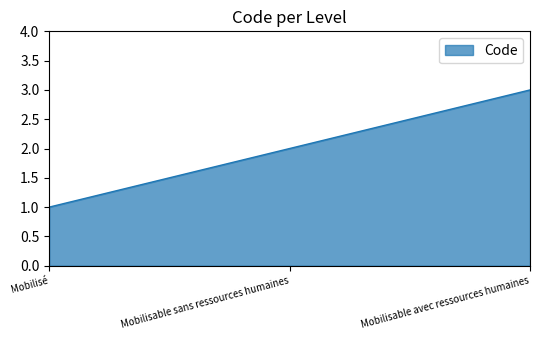

How many lines are shown in the chart?

1